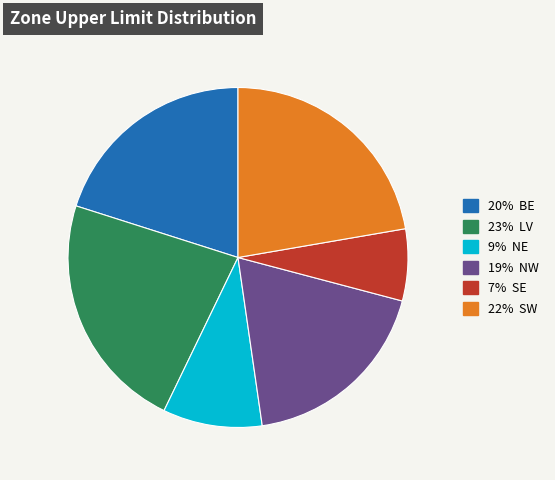

Is there a majority slice in this chart?

No